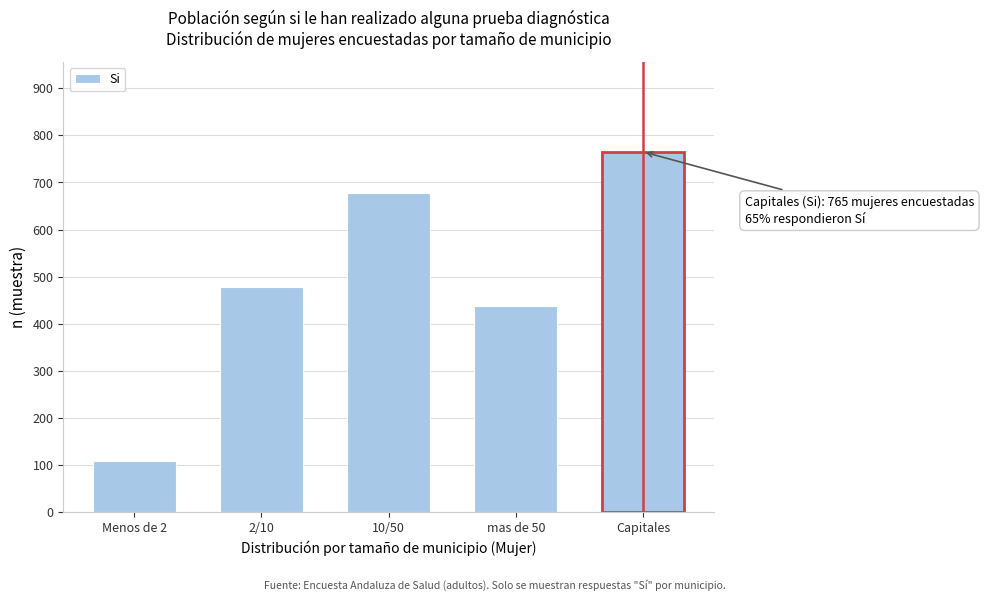

Reading right to left, what are all the values shown in this chart?

Capitales=765	mas de 50=438	10/50=677	2/10=478	Menos de 2=109